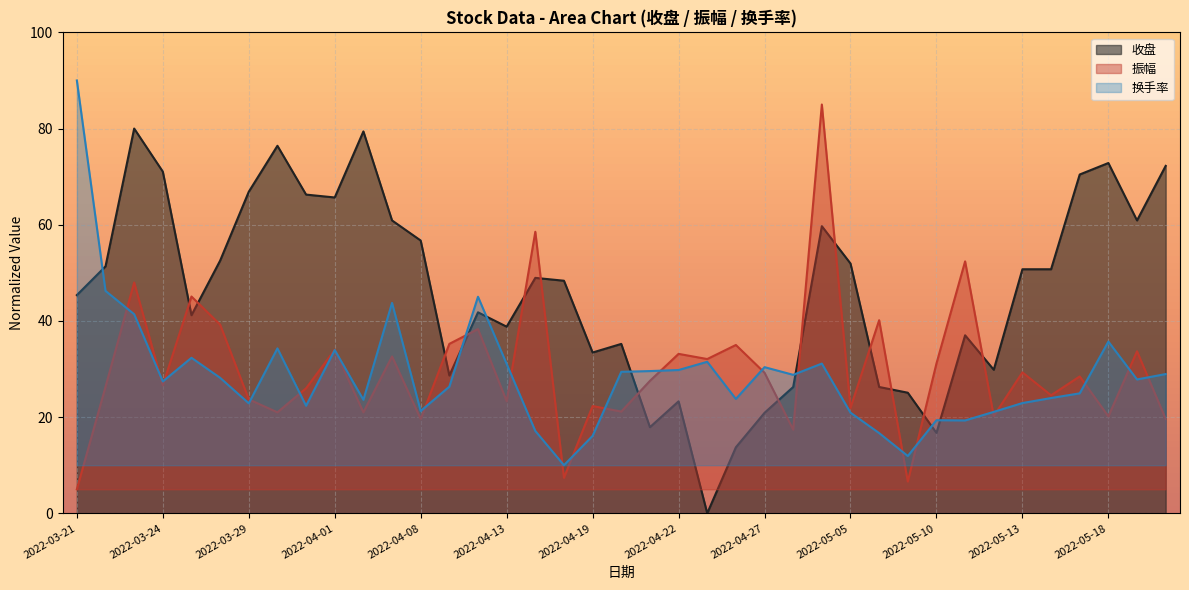

Reading left to right, extract all data points from this chart.

收盘: 45.4	51.3	80.0	71.0	41.2	52.5	66.9	76.4	66.3	65.7	79.4	60.9	56.7	28.7	41.8	38.8	49.0	48.4	33.4	35.2	17.9	23.3	0.0	13.7	20.9	26.3	59.7	51.9	26.3	25.1	16.7	37.0	29.9	50.7	50.7	70.4	72.8	60.9	72.2
振幅: 5.0	26.3	48.0	26.6	45.1	39.2	23.7	21.0	26.0	34.0	21.0	32.6	19.6	35.2	38.3	23.3	58.5	7.4	22.3	21.2	27.5	33.2	32.1	35.0	29.2	17.4	85.0	21.9	40.2	6.6	31.2	52.4	20.2	29.3	24.5	28.5	20.2	33.7	19.6
换手率: 90.0	46.2	41.4	27.4	32.3	28.2	22.9	34.3	22.4	34.0	23.6	43.7	21.3	26.3	45.0	31.1	17.1	10.0	16.1	29.4	29.6	29.8	31.5	23.8	30.4	28.8	31.1	20.9	16.7	11.9	19.4	19.3	21.1	22.9	24.0	24.9	35.7	27.8	29.0